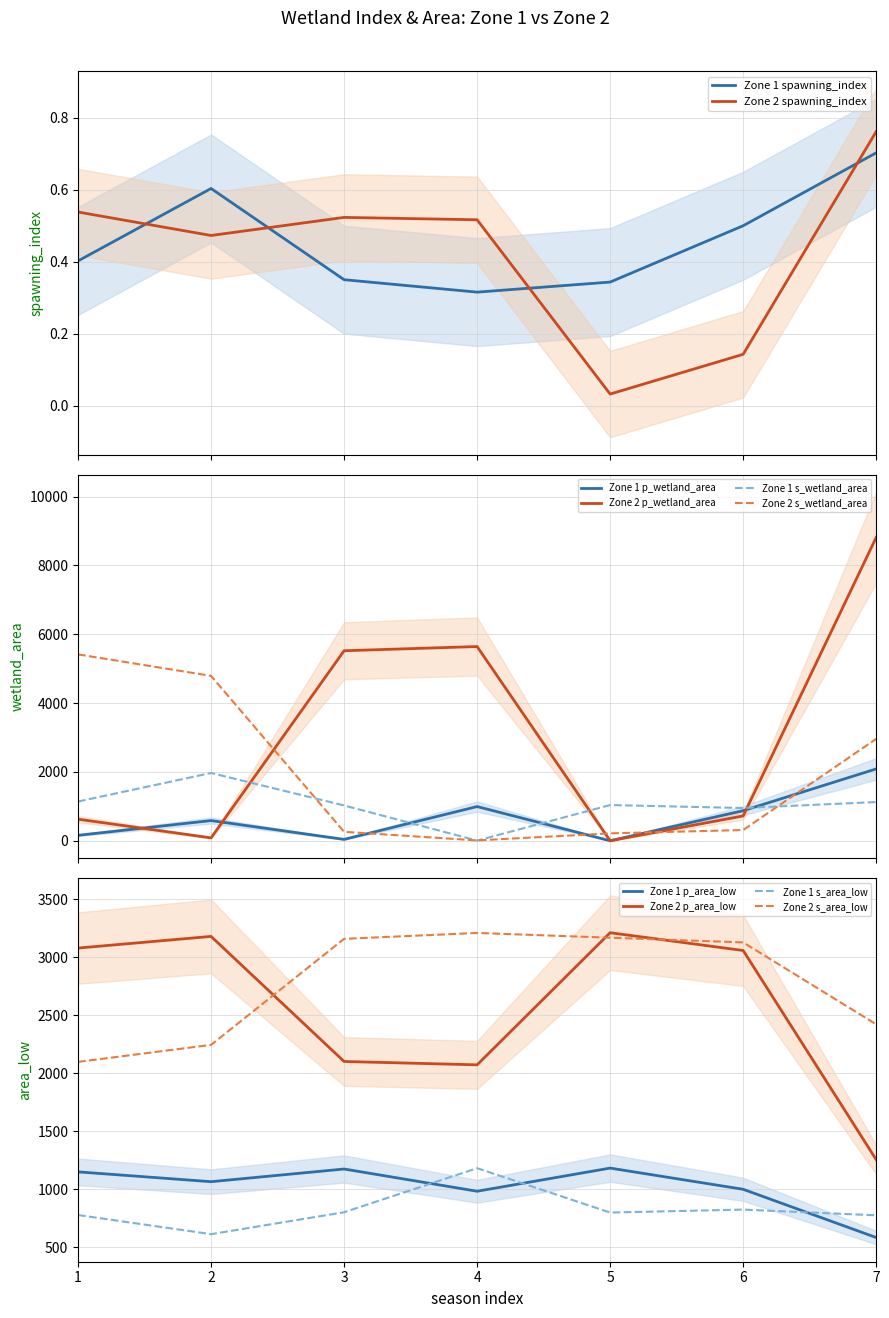

Is the value of p_area_low at 3 greater than the value of spawning_index at 7?

Yes